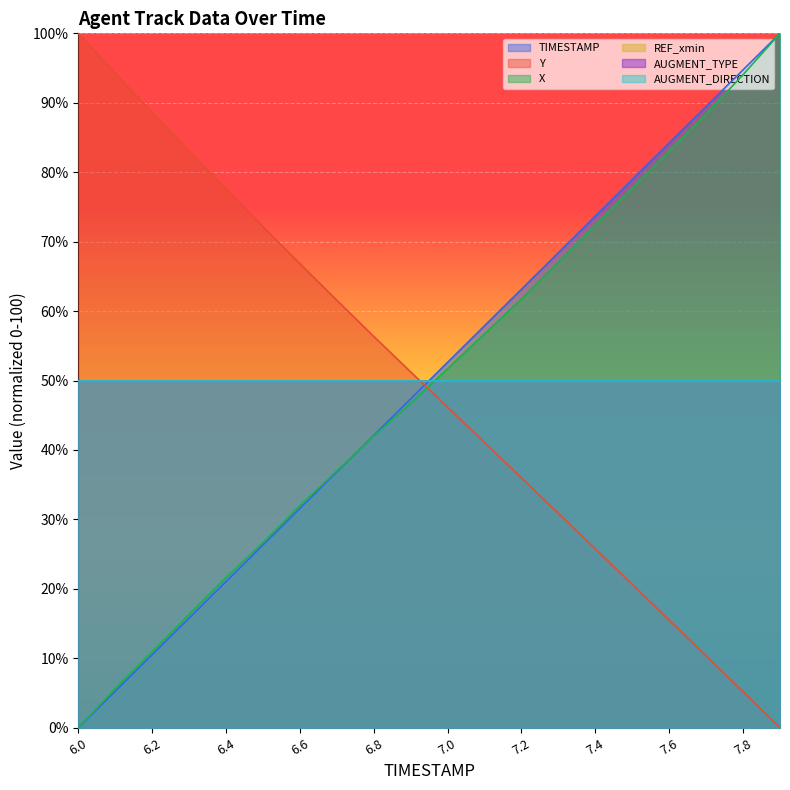

What value does the Y series have at 6.2?

88.6